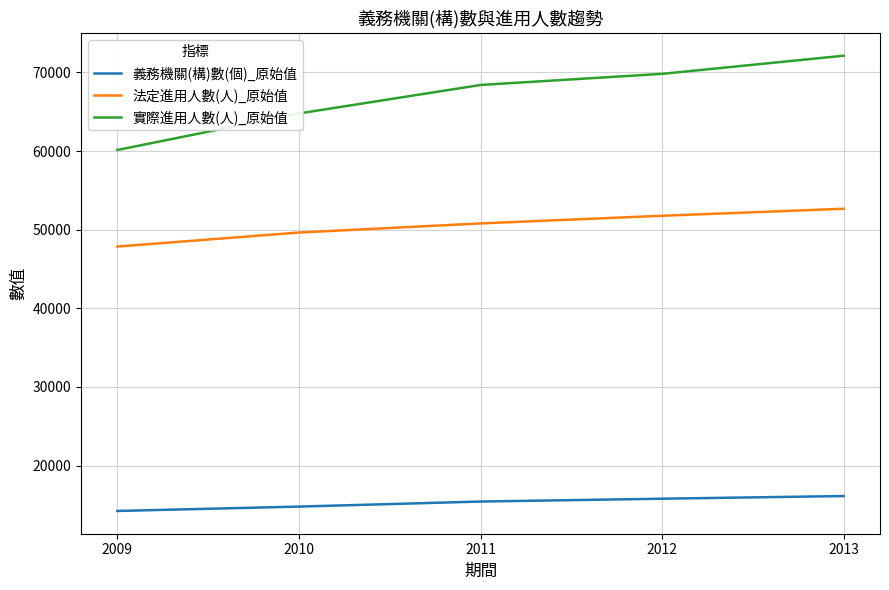

Is it true that 實際進用人數(人)_原始值 equals 90015 at 2011?

False